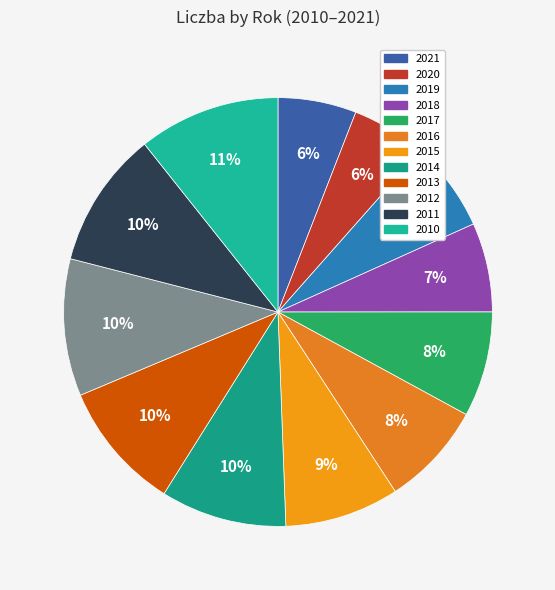

The 2014 slice represents 4% of the pie. True or false?

False